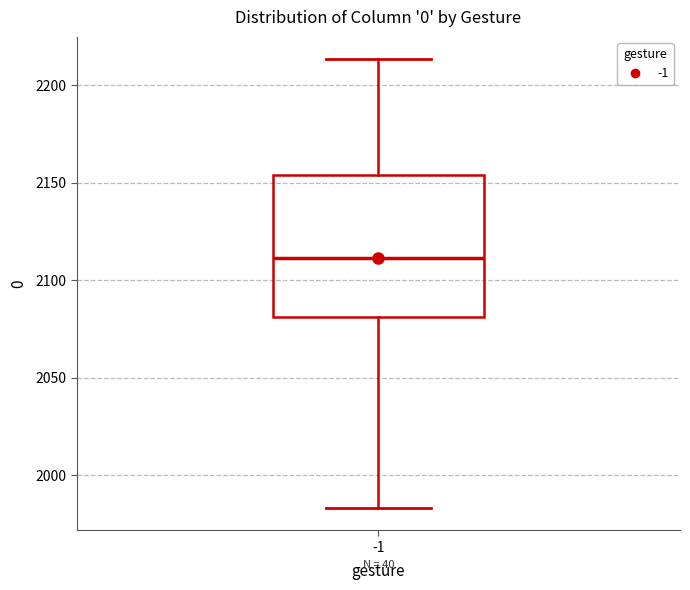

Where does the median line of the box at x = -1 sit on the y-axis? The values are not printed on the chart, so give them approximately, as read against the axis.

2110